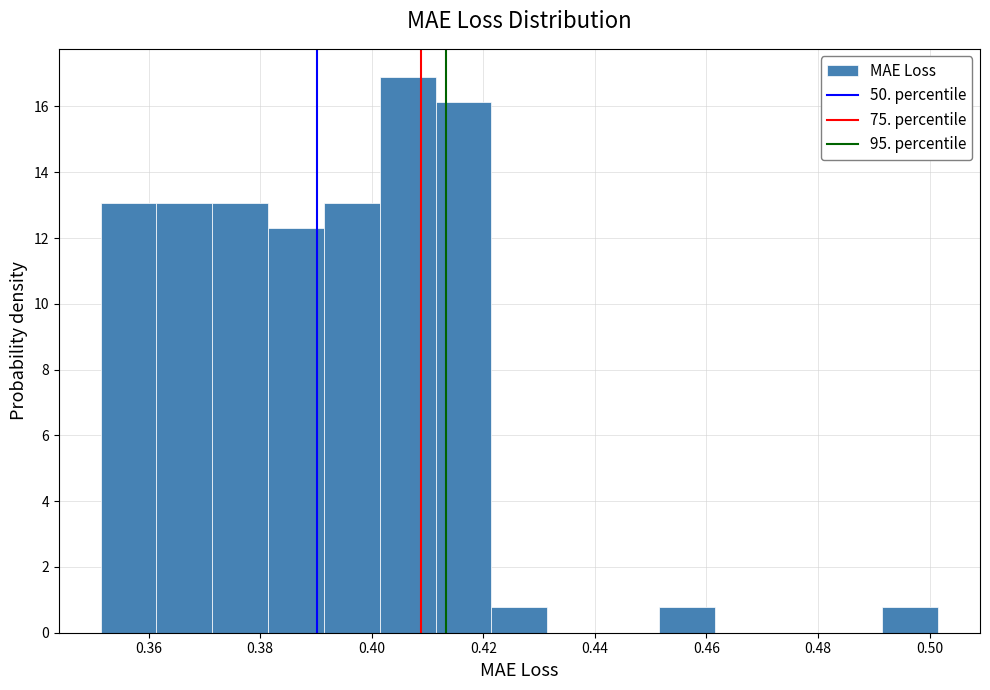

What is the height of the bar covering 0.402 to 0.412 on the x-axis? Neither the bar edges nor the heights are printed on the chart, so give them approximately, as read against the axes.

17.0